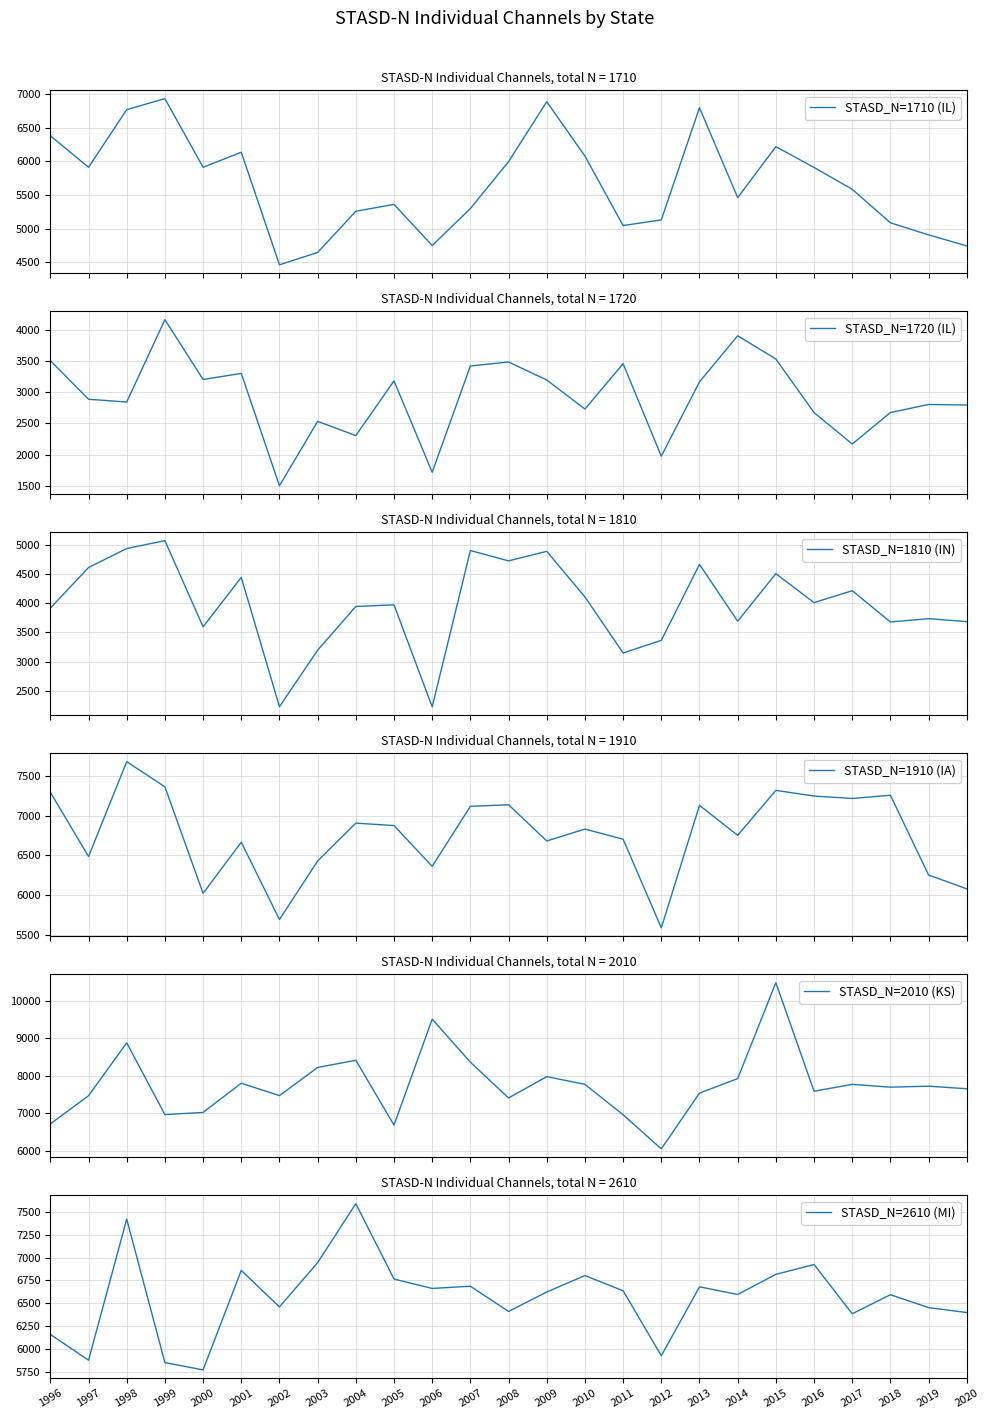

What is the sum of the STASD_N=1720 (IL) values at 1996 and 2018?

6182.5